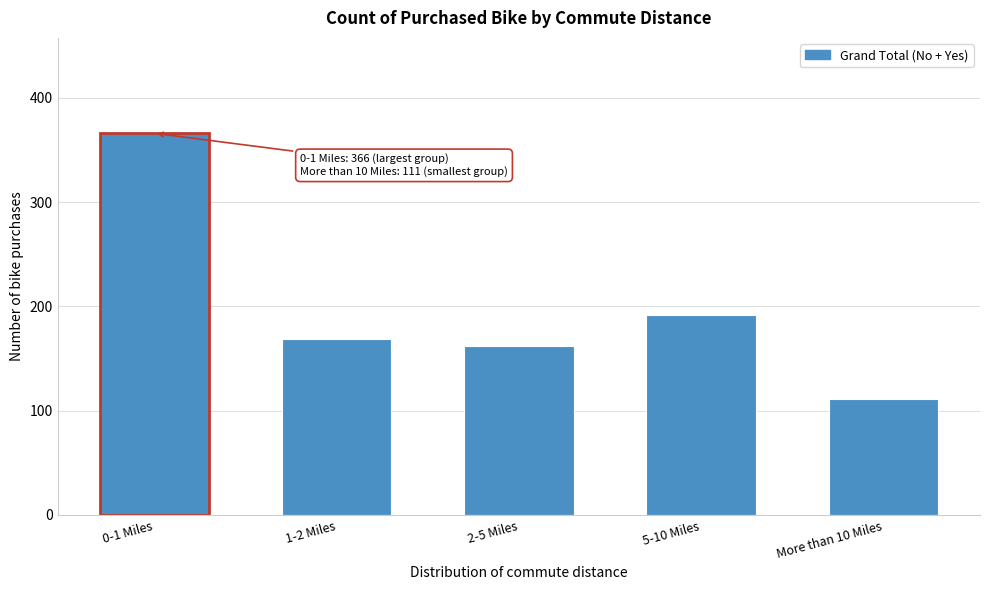

Reading left to right, what are all the values shown in this chart?

366	169	162	192	111